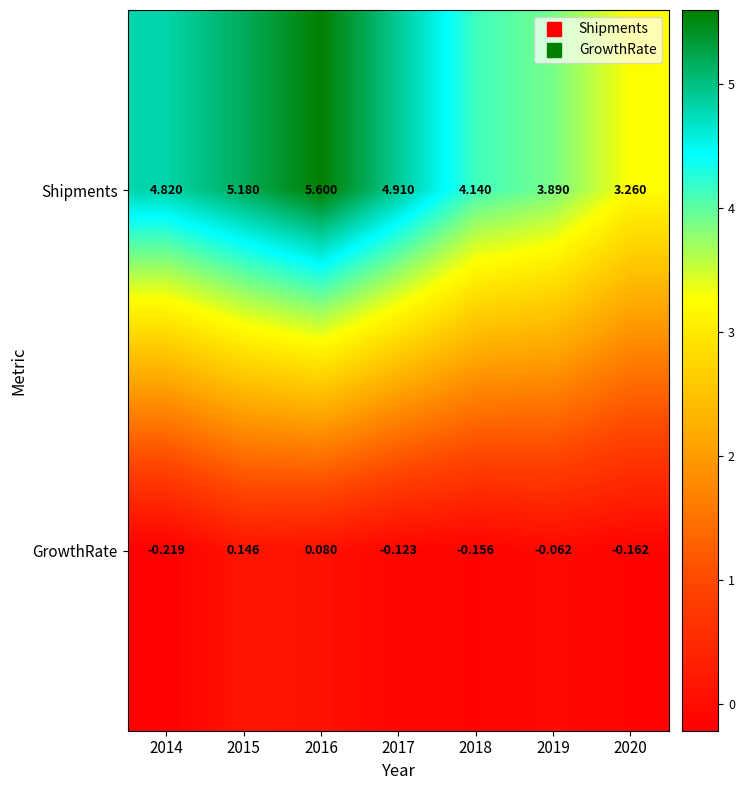

Rank the series by their maximum value, from lowest to highest.

GrowthRate, Shipments